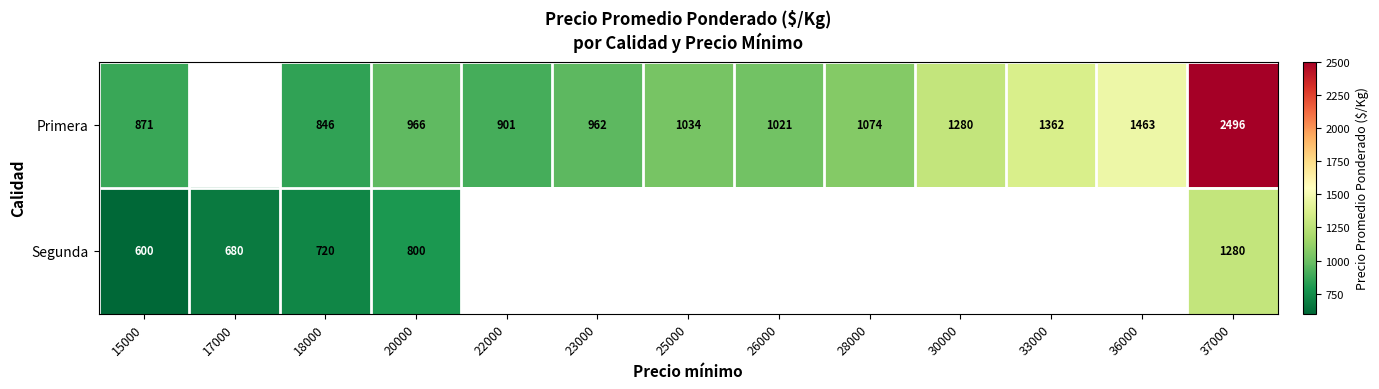

What is the difference between the Segunda values at 20000 and 37000?

480